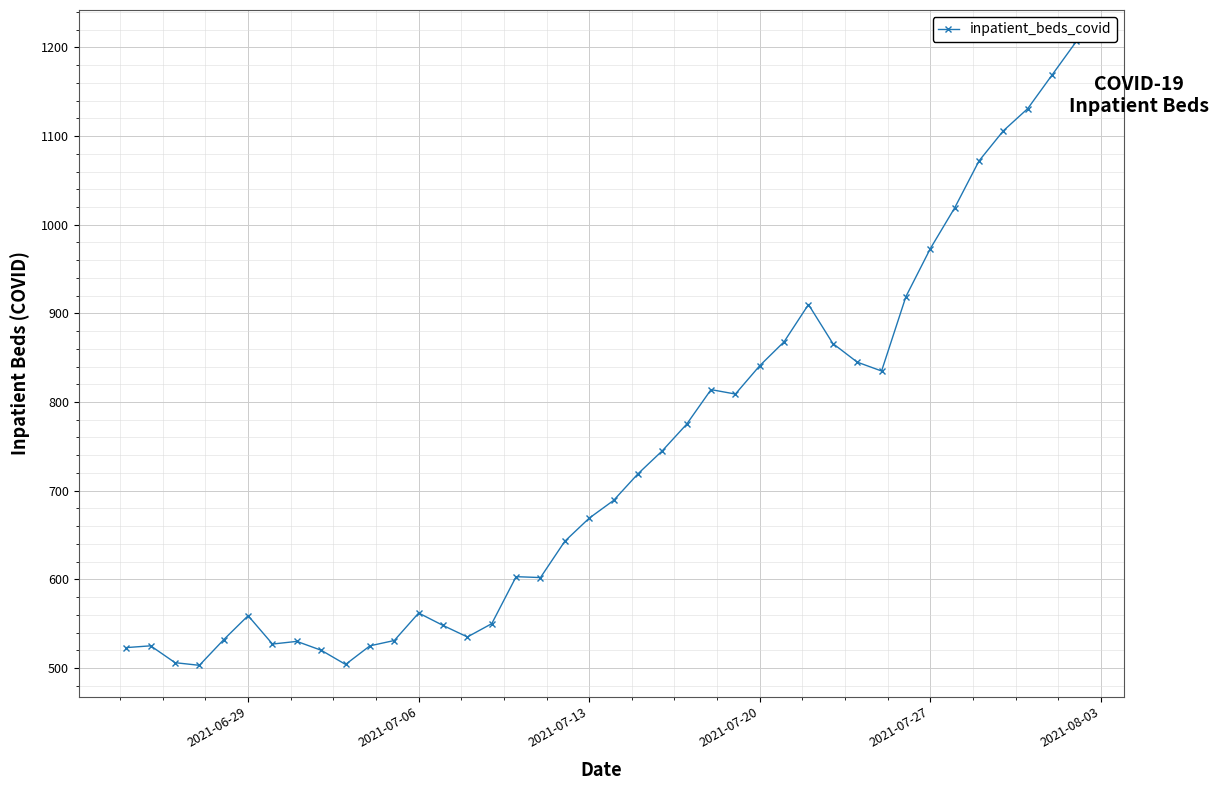

How many lines are shown in the chart?

1